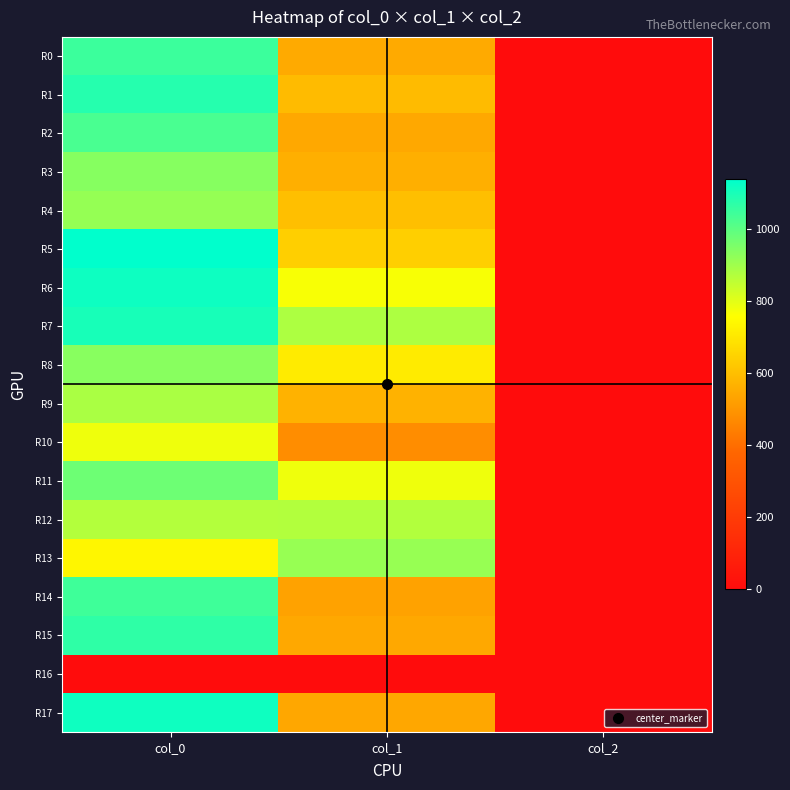

Reading left to right, transcribe all the data shown in this chart.

R0: col_0=1046.7	col_1=550.1	col_2=2.0
R1: col_0=1080.0	col_1=590.6	col_2=2.0
R2: col_0=1026.7	col_1=543.4	col_2=2.0
R3: col_0=936.7	col_1=560.2	col_2=2.0
R4: col_0=913.3	col_1=600.8	col_2=2.0
R5: col_0=1136.7	col_1=641.2	col_2=2.0
R6: col_0=1116.7	col_1=766.1	col_2=2.0
R7: col_0=1100.0	col_1=877.5	col_2=2.0
R8: col_0=933.3	col_1=708.8	col_2=2.0
R9: col_0=883.3	col_1=567.0	col_2=2.0
R10: col_0=780.0	col_1=475.9	col_2=2.0
R11: col_0=973.3	col_1=779.6	col_2=2.0
R12: col_0=870.0	col_1=870.8	col_2=2.0
R13: col_0=736.7	col_1=911.2	col_2=2.0
R14: col_0=1043.3	col_1=529.9	col_2=2.0
R15: col_0=1066.7	col_1=543.4	col_2=2.0
R16: col_0=0.0	col_1=0.0	col_2=0.0
R17: col_0=1113.3	col_1=540.0	col_2=2.0